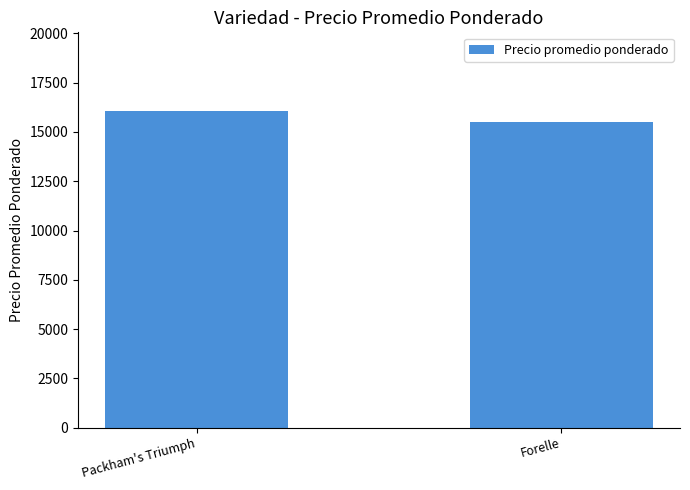

Which has a higher value, Packham's Triumph or Forelle?

Packham's Triumph